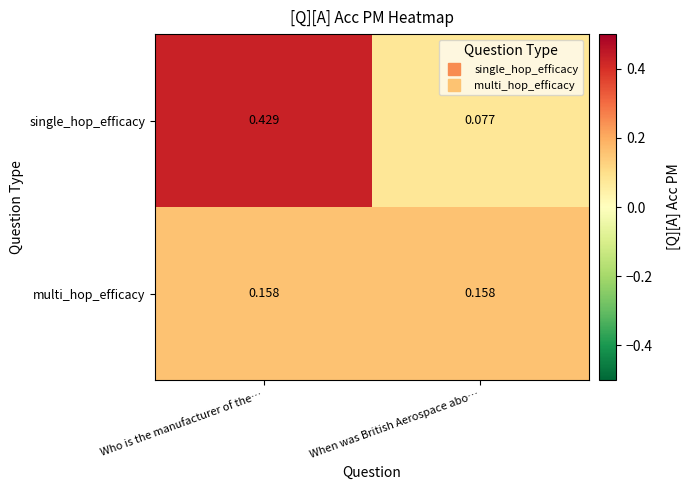

Which series has the largest range (max minus min)?

single_hop_efficacy